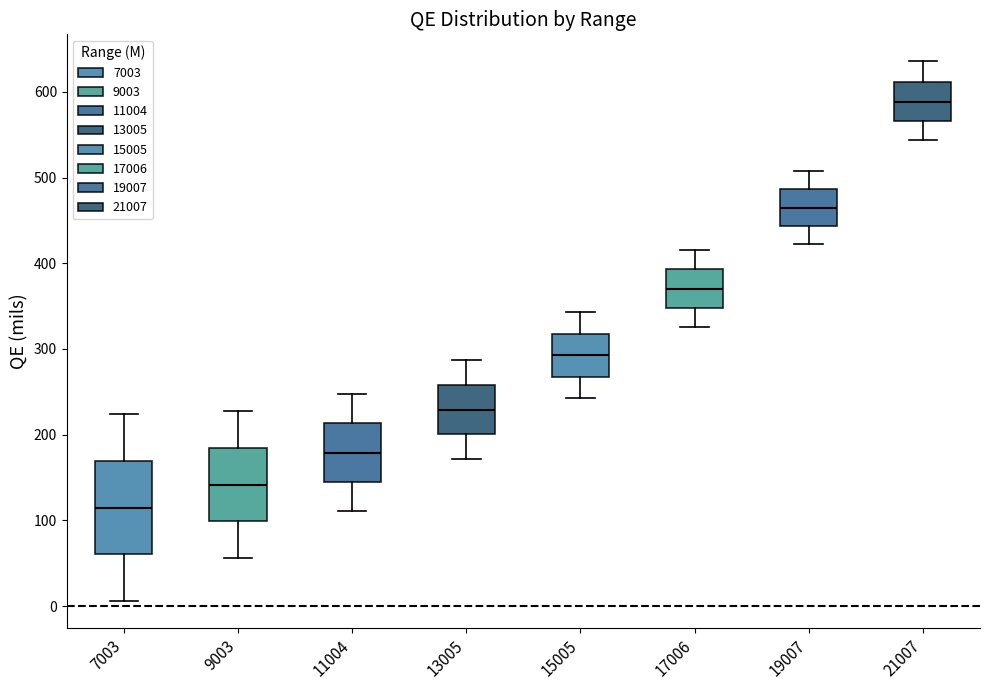

Reading left to right, transcribe this box plot: for each box, give where its median line is, the range the box spans, and where its two whiskers end, as read against the y-axis. The values are not printed on the chart, so give them approximately, as read against the axis.

7003: median 110, box 60 to 170, whiskers 10 to 220
9003: median 140, box 100 to 180, whiskers 60 to 230
11004: median 180, box 140 to 210, whiskers 110 to 250
13005: median 230, box 200 to 260, whiskers 170 to 290
15005: median 290, box 270 to 320, whiskers 240 to 340
17006: median 370, box 350 to 390, whiskers 330 to 420
19007: median 460, box 440 to 490, whiskers 420 to 510
21007: median 590, box 570 to 610, whiskers 540 to 640